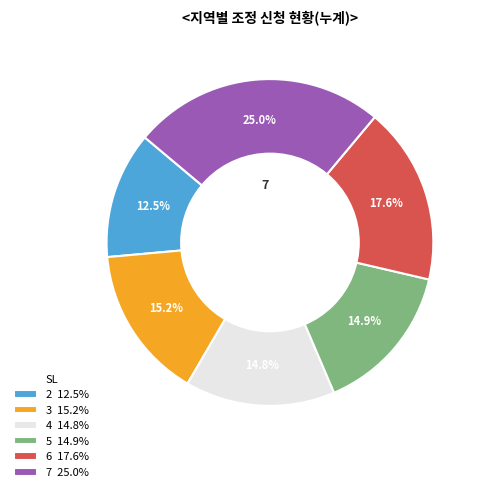

Is 2 the majority of the pie?

No